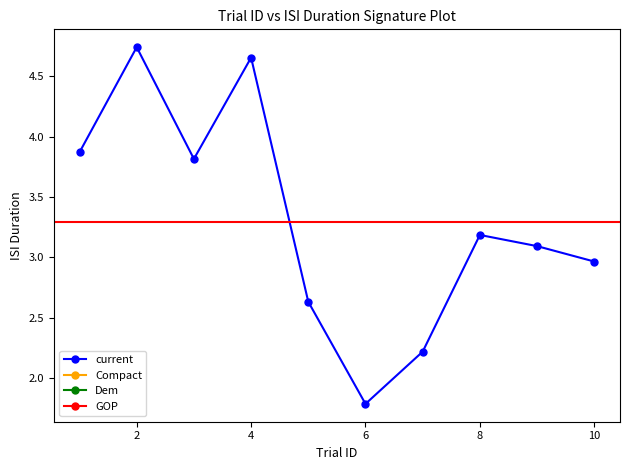

What is the average value?

3.3